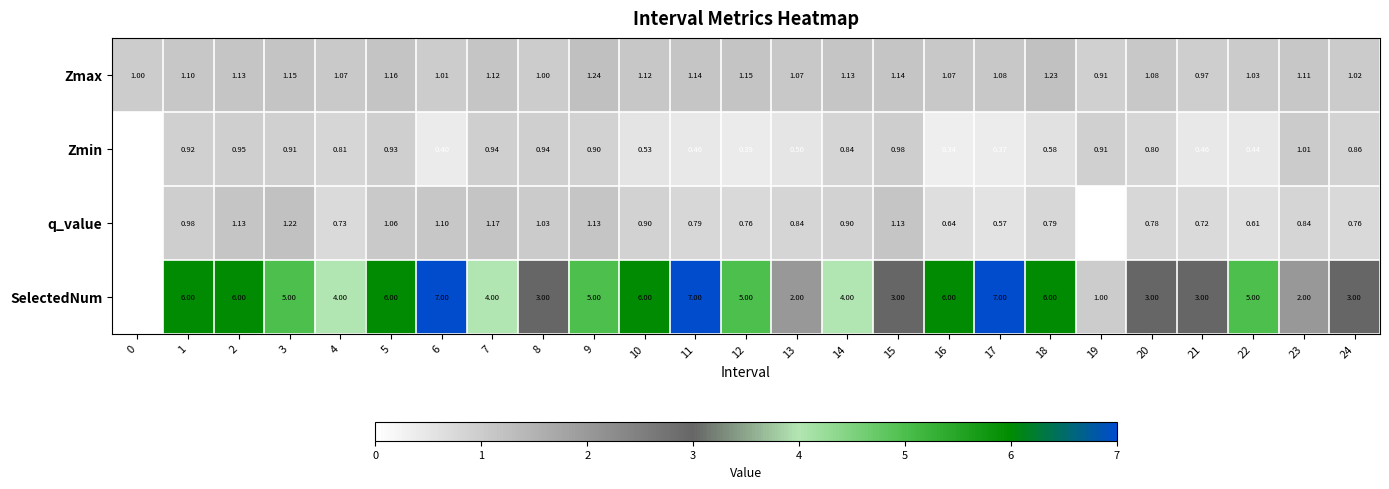

Is the value of q_value at 4 greater than the value of Zmax at 23?

No